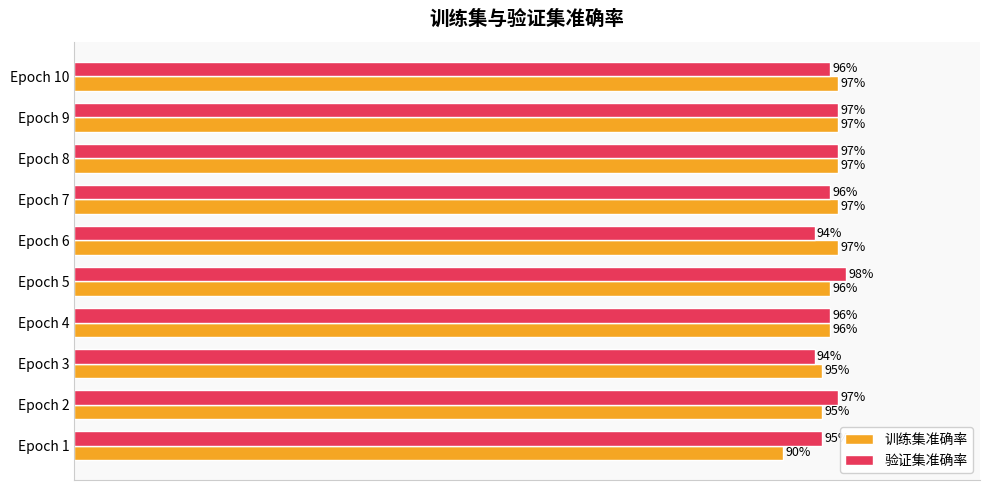

Which series has the widest spread of values?

训练集准确率